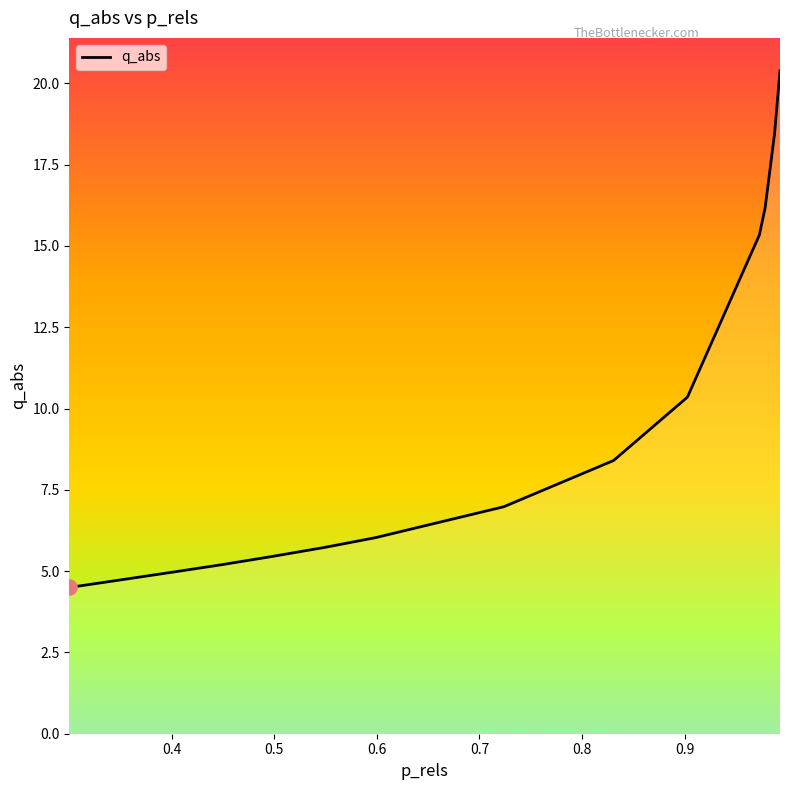

What is the greatest value displayed?

20.4